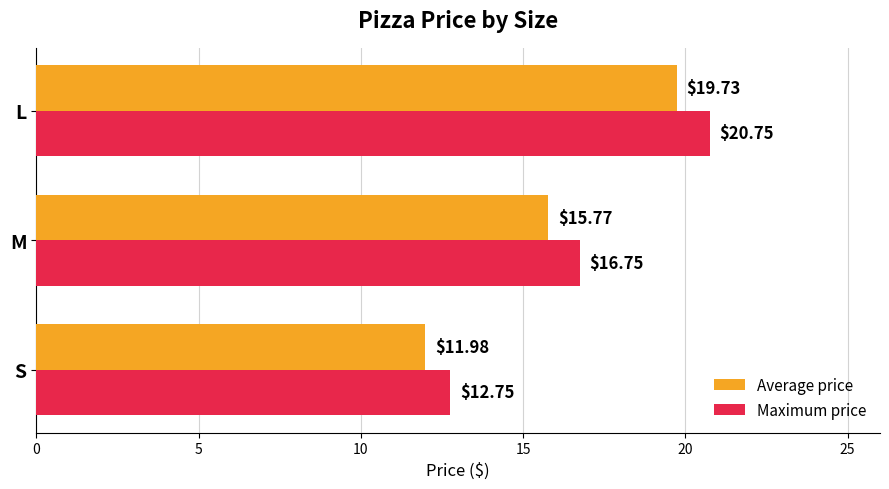

How many values in the Average price series exceed 15?

2